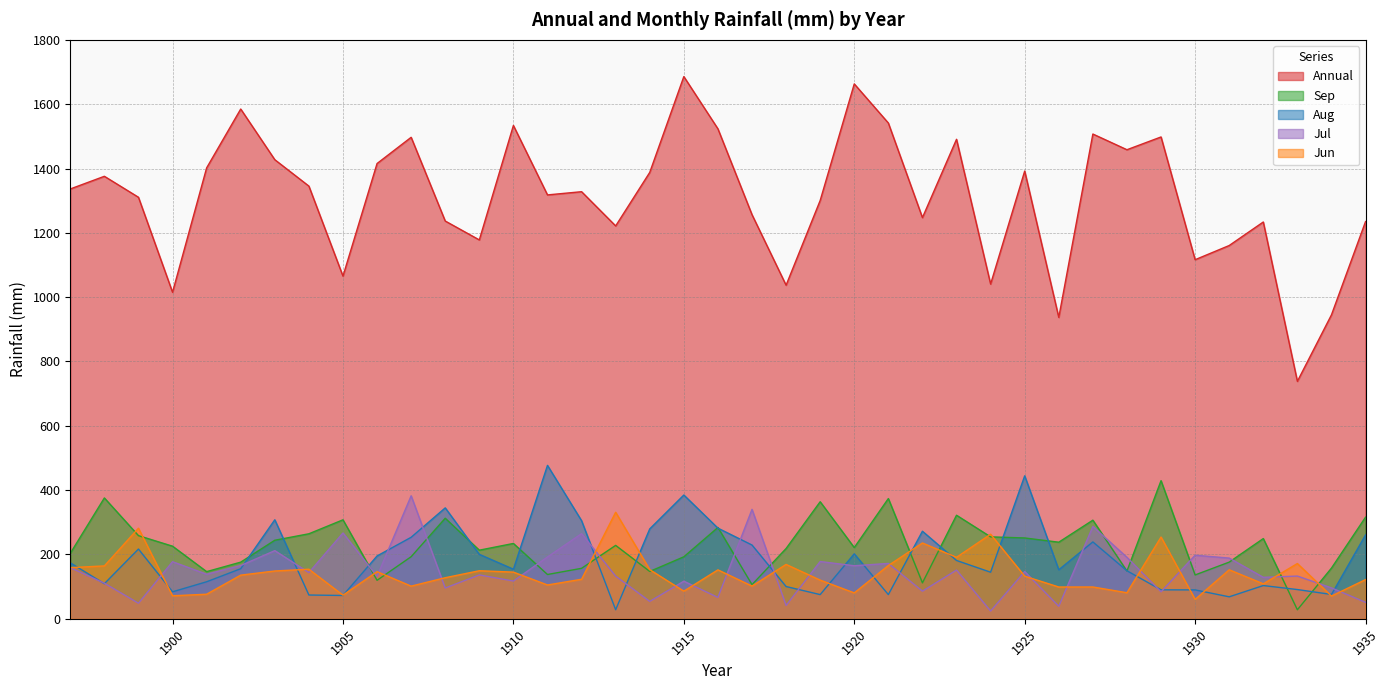

What is the sum of all Aug values?

7260.7